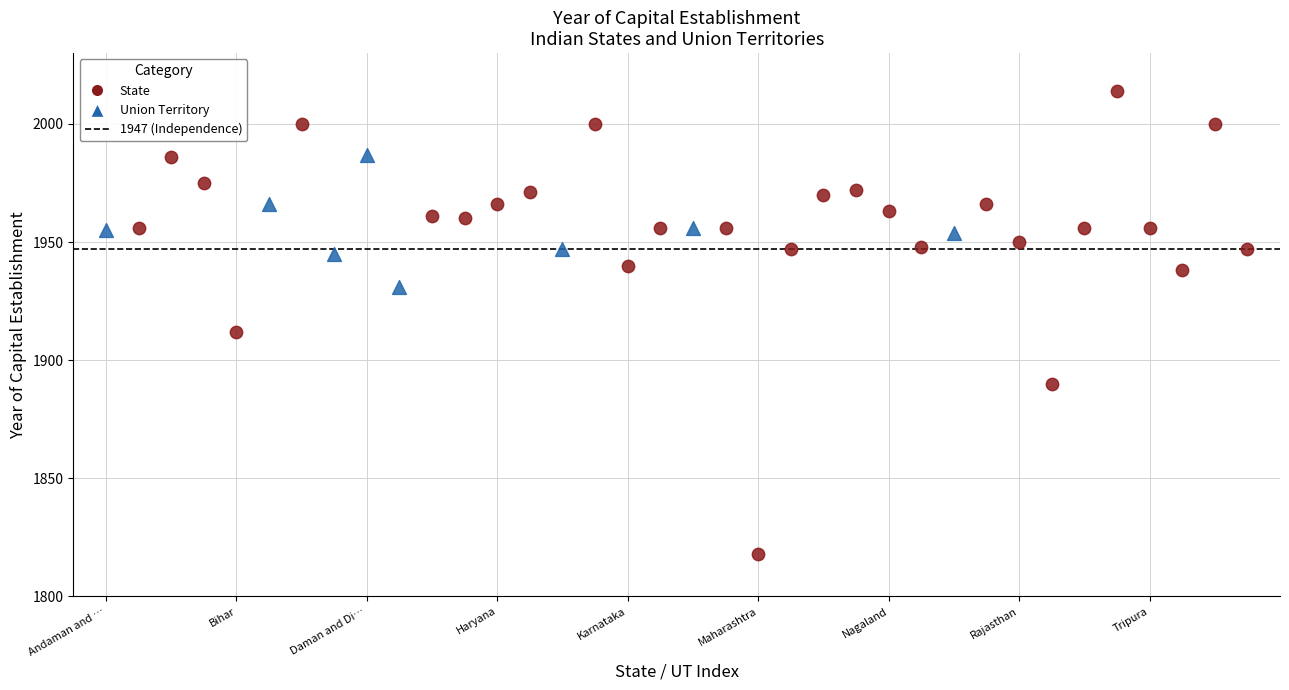

Which series has the largest Y range (max minus min)?

State